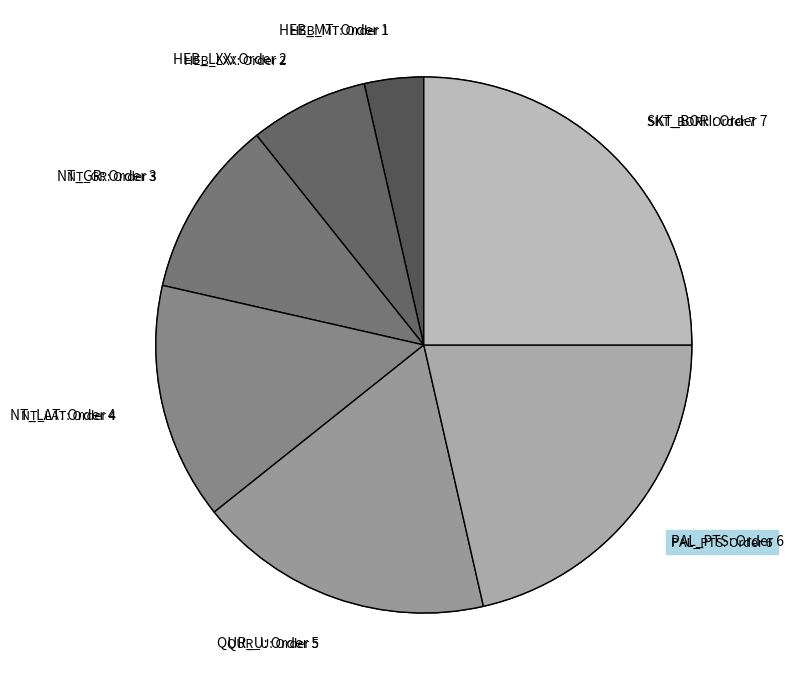

Combined, do NT_GR and QUR_U account for over 50%?

No